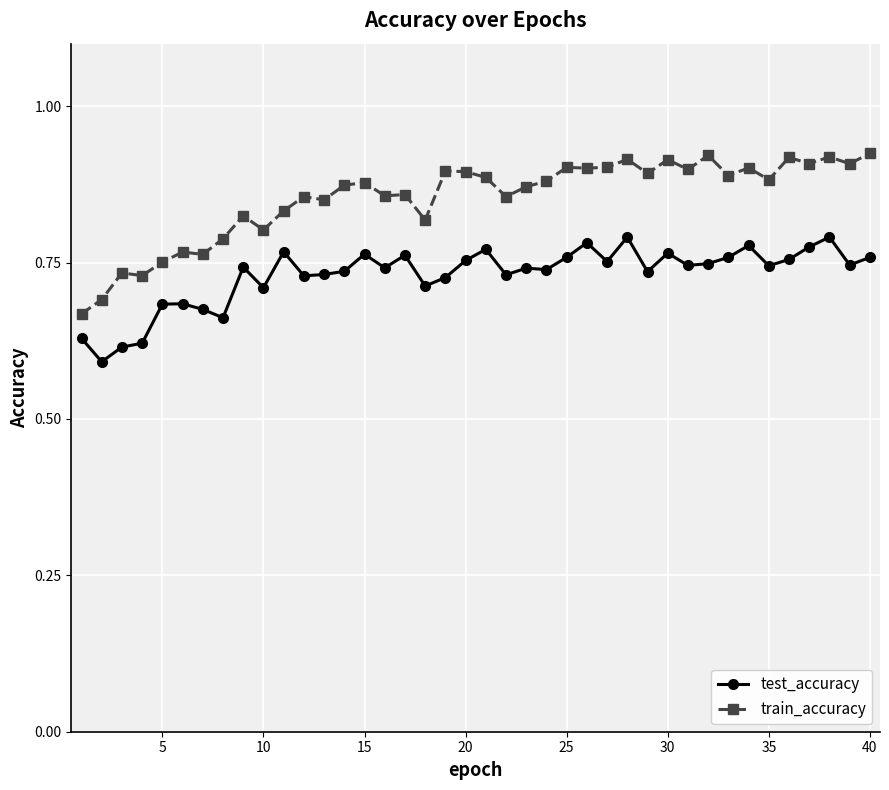

Which series has the largest total across all categories?

train_accuracy